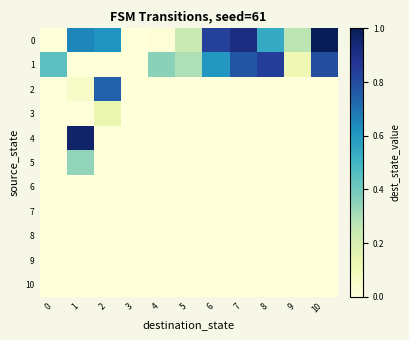

Which series has the largest total across all categories?

row_0